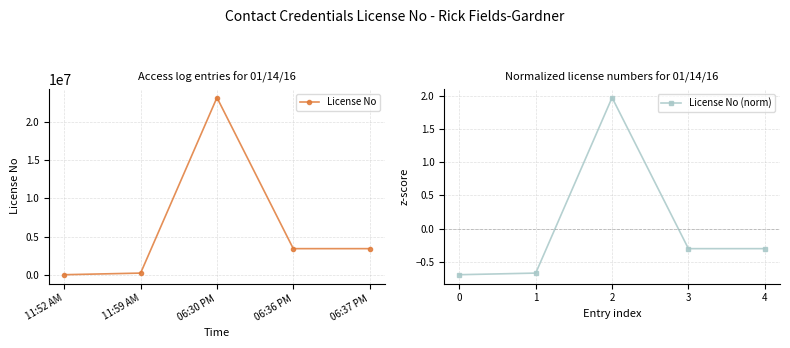

Which series has the largest range (max minus min)?

License No